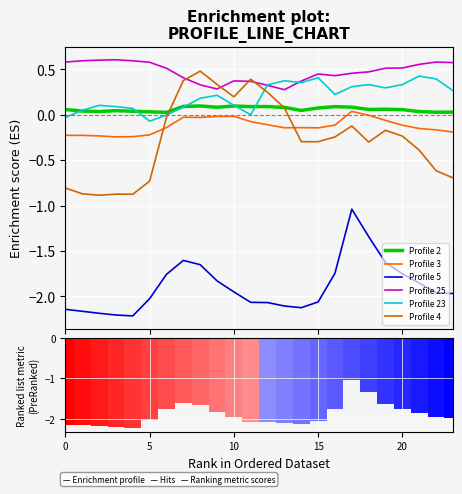

What are all the series names shown in the legend?

2, 3, 5, 25, 23, 4